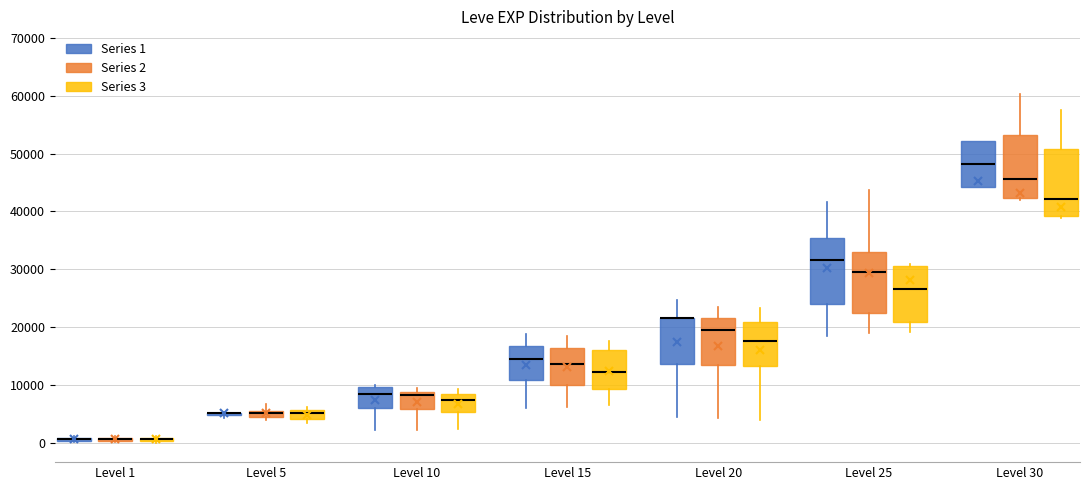

Where does the median line of the box for Level 25 (Series 2) sit on the y-axis? The values are not printed on the chart, so give them approximately, as read against the axis.

30000